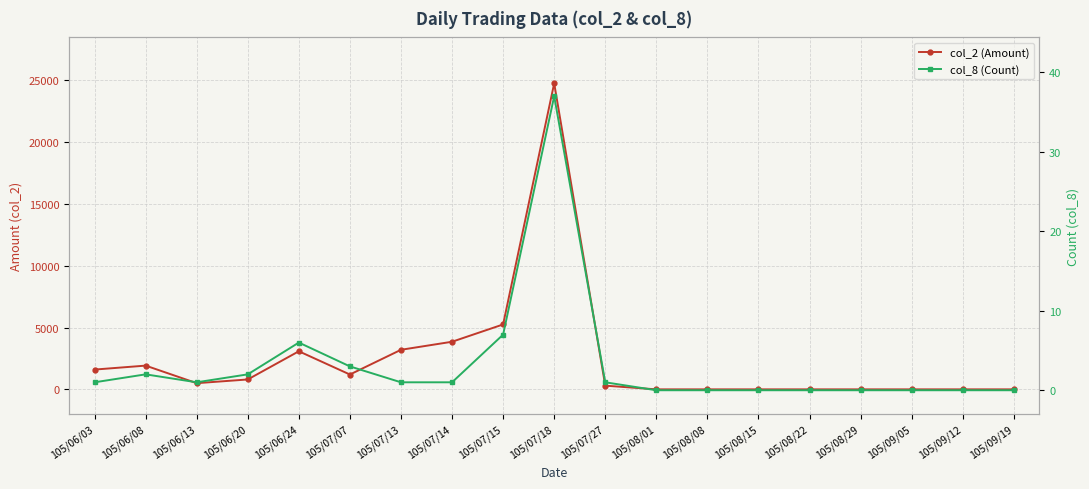

True or false: col_8 (Count) has a value of -21 at 105/08/22.

False